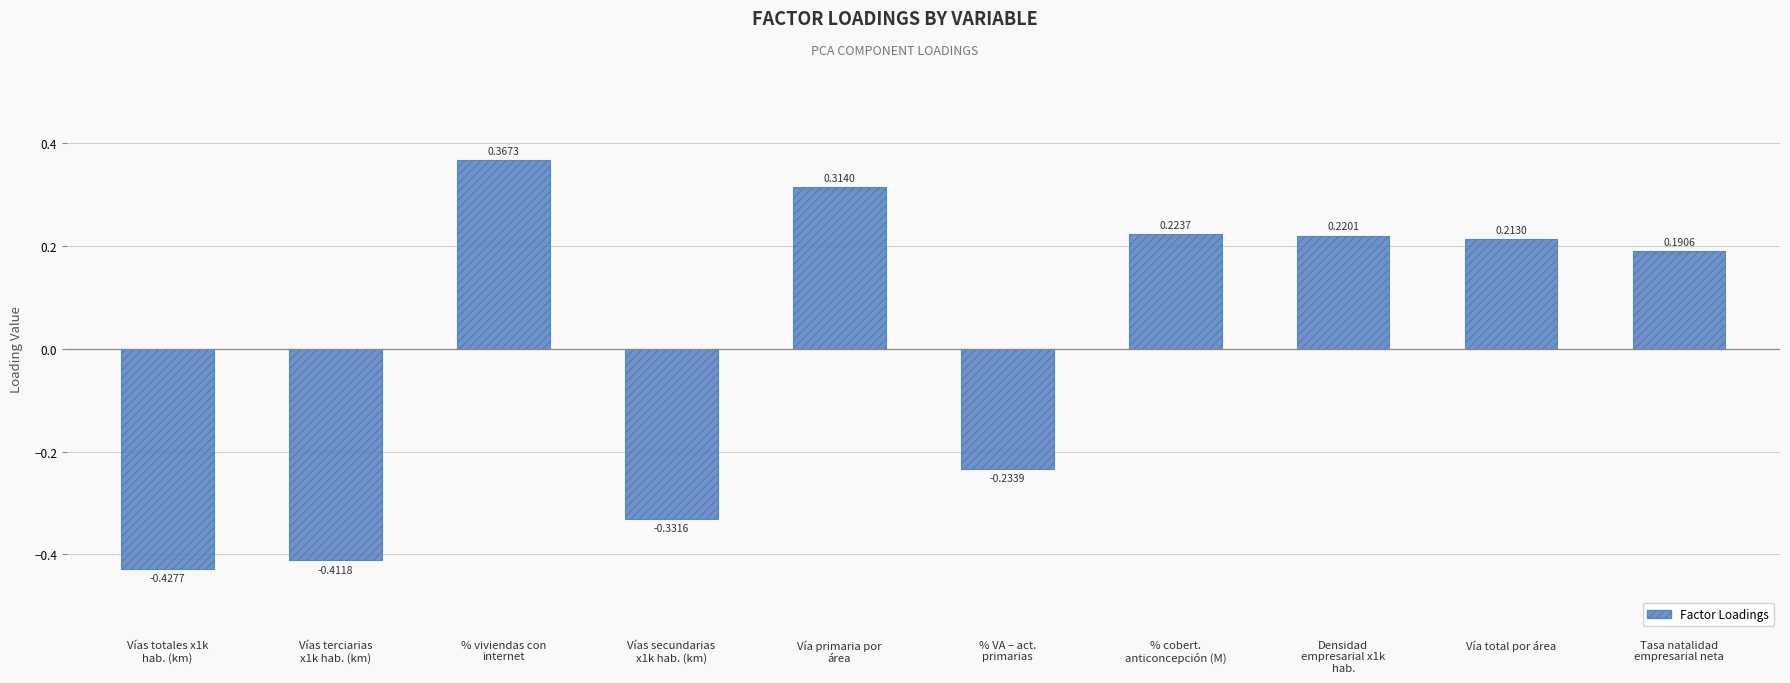

What is the difference between the second highest and second lowest values?

0.7